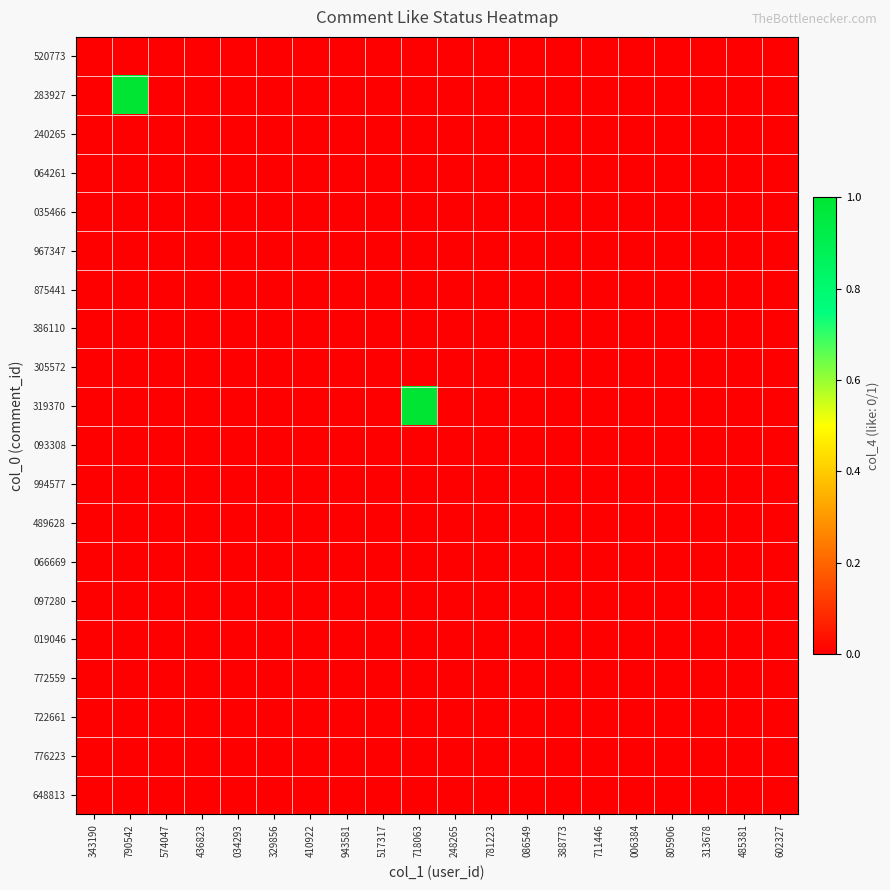

Reading left to right, transcribe all the data shown in this chart.

520773: 343190=0	790542=0	574047=0	436823=0	034293=0	329856=0	410922=0	943581=0	517317=0	718063=0	248265=0	781223=0	086549=0	388773=0	711446=0	006384=0	805906=0	313678=0	485381=0	602327=0
283927: 343190=0	790542=1	574047=0	436823=0	034293=0	329856=0	410922=0	943581=0	517317=0	718063=0	248265=0	781223=0	086549=0	388773=0	711446=0	006384=0	805906=0	313678=0	485381=0	602327=0
240265: 343190=0	790542=0	574047=0	436823=0	034293=0	329856=0	410922=0	943581=0	517317=0	718063=0	248265=0	781223=0	086549=0	388773=0	711446=0	006384=0	805906=0	313678=0	485381=0	602327=0
064261: 343190=0	790542=0	574047=0	436823=0	034293=0	329856=0	410922=0	943581=0	517317=0	718063=0	248265=0	781223=0	086549=0	388773=0	711446=0	006384=0	805906=0	313678=0	485381=0	602327=0
035466: 343190=0	790542=0	574047=0	436823=0	034293=0	329856=0	410922=0	943581=0	517317=0	718063=0	248265=0	781223=0	086549=0	388773=0	711446=0	006384=0	805906=0	313678=0	485381=0	602327=0
967347: 343190=0	790542=0	574047=0	436823=0	034293=0	329856=0	410922=0	943581=0	517317=0	718063=0	248265=0	781223=0	086549=0	388773=0	711446=0	006384=0	805906=0	313678=0	485381=0	602327=0
875441: 343190=0	790542=0	574047=0	436823=0	034293=0	329856=0	410922=0	943581=0	517317=0	718063=0	248265=0	781223=0	086549=0	388773=0	711446=0	006384=0	805906=0	313678=0	485381=0	602327=0
386110: 343190=0	790542=0	574047=0	436823=0	034293=0	329856=0	410922=0	943581=0	517317=0	718063=0	248265=0	781223=0	086549=0	388773=0	711446=0	006384=0	805906=0	313678=0	485381=0	602327=0
305572: 343190=0	790542=0	574047=0	436823=0	034293=0	329856=0	410922=0	943581=0	517317=0	718063=0	248265=0	781223=0	086549=0	388773=0	711446=0	006384=0	805906=0	313678=0	485381=0	602327=0
319370: 343190=0	790542=0	574047=0	436823=0	034293=0	329856=0	410922=0	943581=0	517317=0	718063=1	248265=0	781223=0	086549=0	388773=0	711446=0	006384=0	805906=0	313678=0	485381=0	602327=0
093308: 343190=0	790542=0	574047=0	436823=0	034293=0	329856=0	410922=0	943581=0	517317=0	718063=0	248265=0	781223=0	086549=0	388773=0	711446=0	006384=0	805906=0	313678=0	485381=0	602327=0
994577: 343190=0	790542=0	574047=0	436823=0	034293=0	329856=0	410922=0	943581=0	517317=0	718063=0	248265=0	781223=0	086549=0	388773=0	711446=0	006384=0	805906=0	313678=0	485381=0	602327=0
489628: 343190=0	790542=0	574047=0	436823=0	034293=0	329856=0	410922=0	943581=0	517317=0	718063=0	248265=0	781223=0	086549=0	388773=0	711446=0	006384=0	805906=0	313678=0	485381=0	602327=0
066669: 343190=0	790542=0	574047=0	436823=0	034293=0	329856=0	410922=0	943581=0	517317=0	718063=0	248265=0	781223=0	086549=0	388773=0	711446=0	006384=0	805906=0	313678=0	485381=0	602327=0
097280: 343190=0	790542=0	574047=0	436823=0	034293=0	329856=0	410922=0	943581=0	517317=0	718063=0	248265=0	781223=0	086549=0	388773=0	711446=0	006384=0	805906=0	313678=0	485381=0	602327=0
019046: 343190=0	790542=0	574047=0	436823=0	034293=0	329856=0	410922=0	943581=0	517317=0	718063=0	248265=0	781223=0	086549=0	388773=0	711446=0	006384=0	805906=0	313678=0	485381=0	602327=0
772559: 343190=0	790542=0	574047=0	436823=0	034293=0	329856=0	410922=0	943581=0	517317=0	718063=0	248265=0	781223=0	086549=0	388773=0	711446=0	006384=0	805906=0	313678=0	485381=0	602327=0
722661: 343190=0	790542=0	574047=0	436823=0	034293=0	329856=0	410922=0	943581=0	517317=0	718063=0	248265=0	781223=0	086549=0	388773=0	711446=0	006384=0	805906=0	313678=0	485381=0	602327=0
776223: 343190=0	790542=0	574047=0	436823=0	034293=0	329856=0	410922=0	943581=0	517317=0	718063=0	248265=0	781223=0	086549=0	388773=0	711446=0	006384=0	805906=0	313678=0	485381=0	602327=0
648813: 343190=0	790542=0	574047=0	436823=0	034293=0	329856=0	410922=0	943581=0	517317=0	718063=0	248265=0	781223=0	086549=0	388773=0	711446=0	006384=0	805906=0	313678=0	485381=0	602327=0